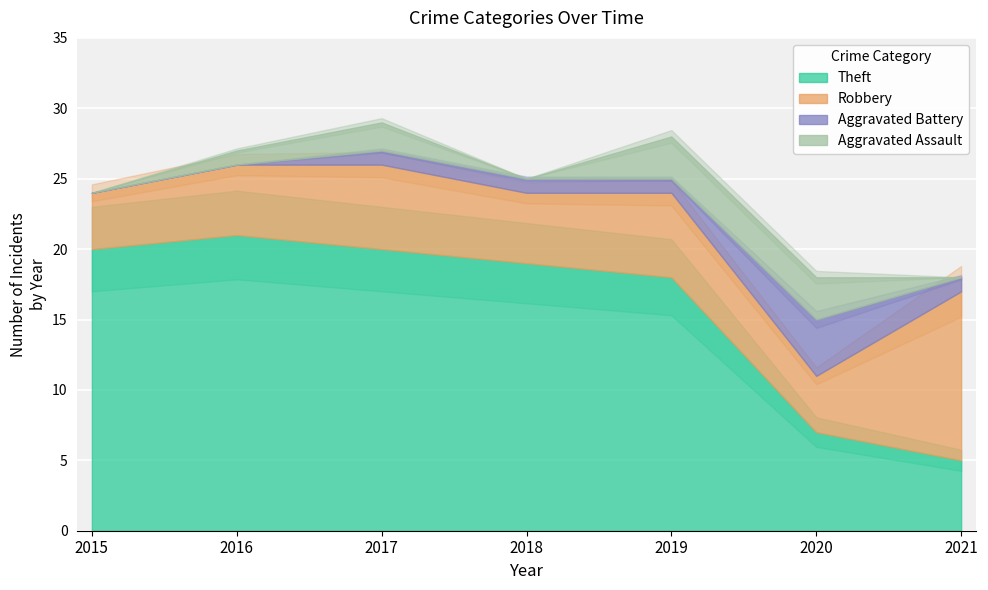

The value of Robbery at 2019 is 6. True or false?

True